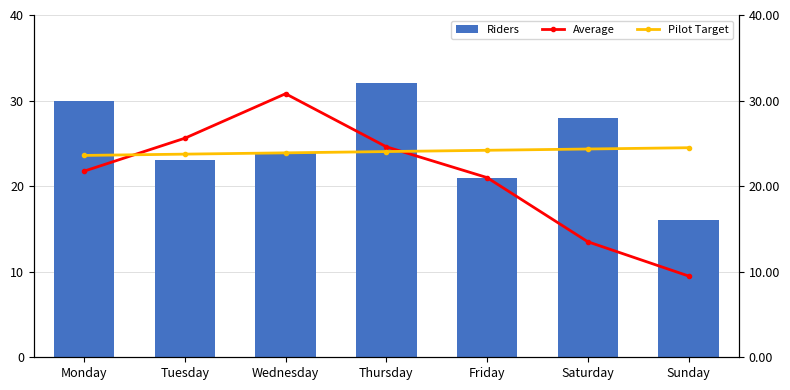

Reading left to right, what are all the values shown in this chart?

Riders: 30.0	23.0	24.0	32.0	21.0	28.0	16.0
Average: 21.8	25.6	30.8	24.6	21.0	13.5	9.5
Pilot Target: 23.6	23.7	23.9	24.0	24.2	24.3	24.5